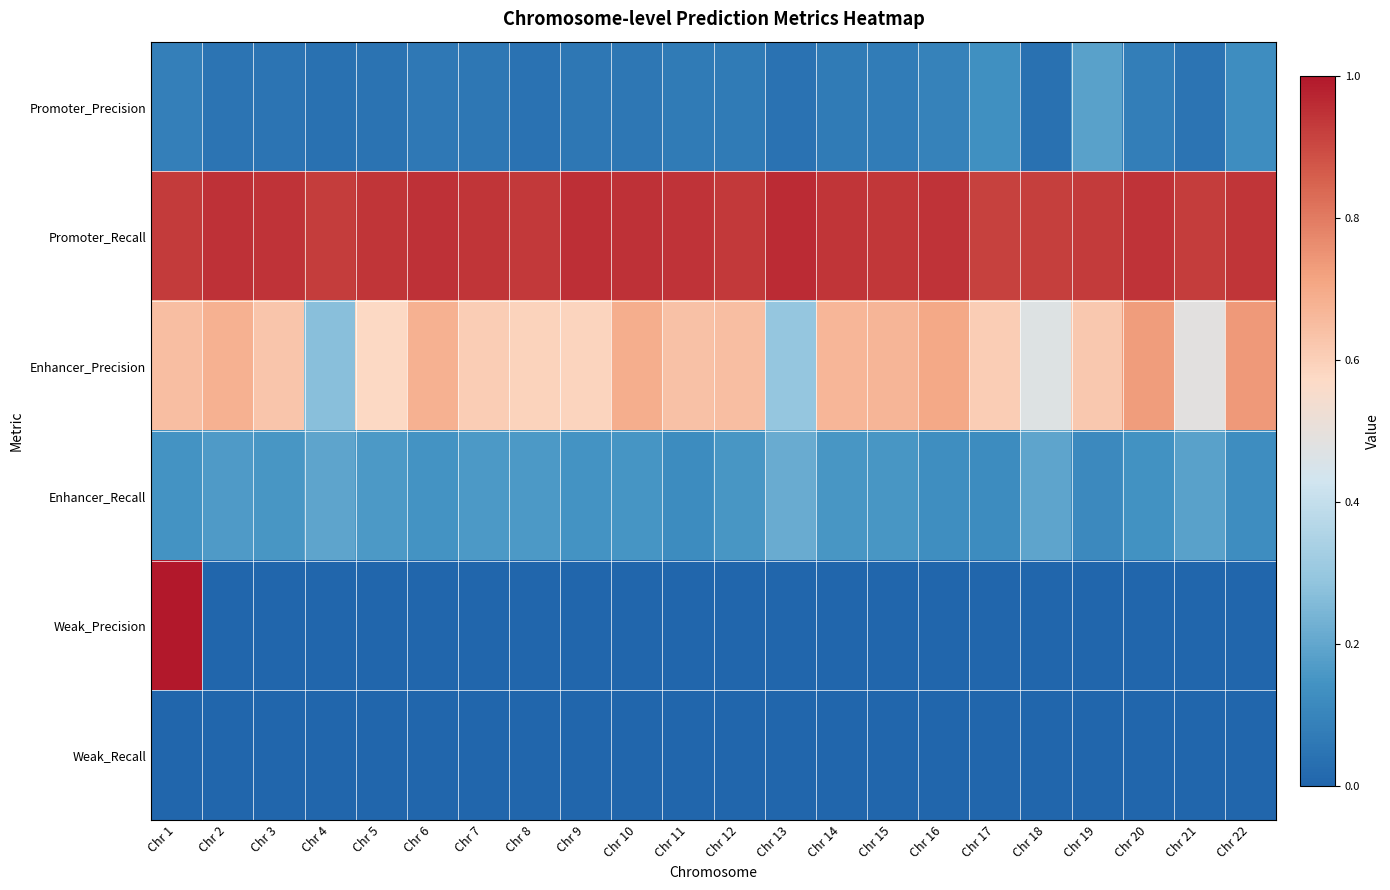

Which label corresponds to the smallest value in the chart?

Chr 2